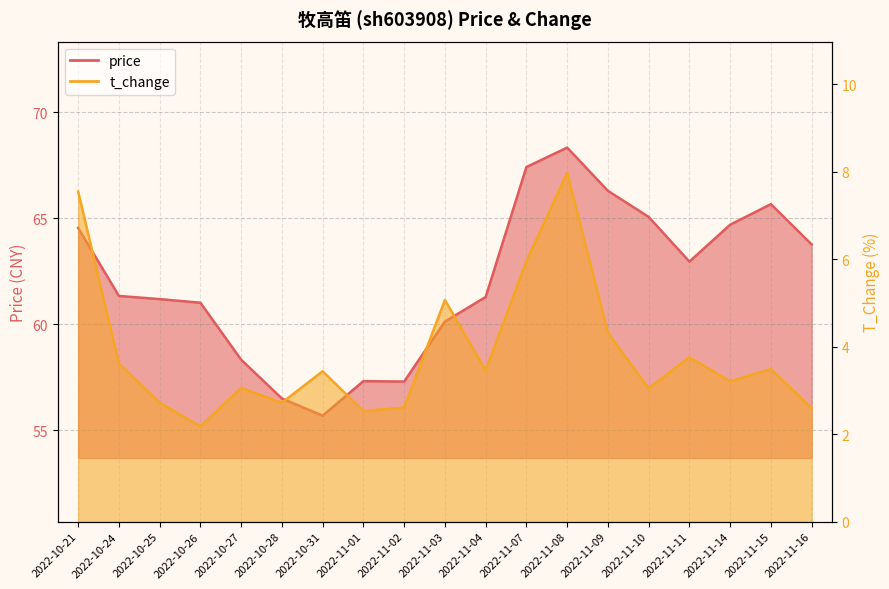

What is the approximate value of price at 2022-11-03?

60.1